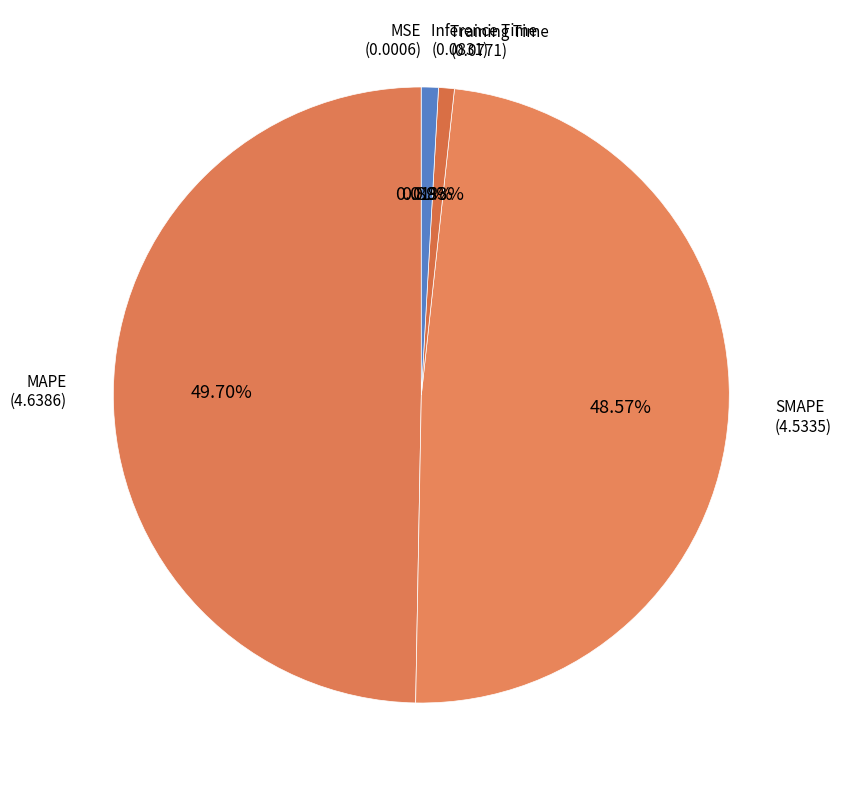

Is SMAPE the majority of the pie?

No